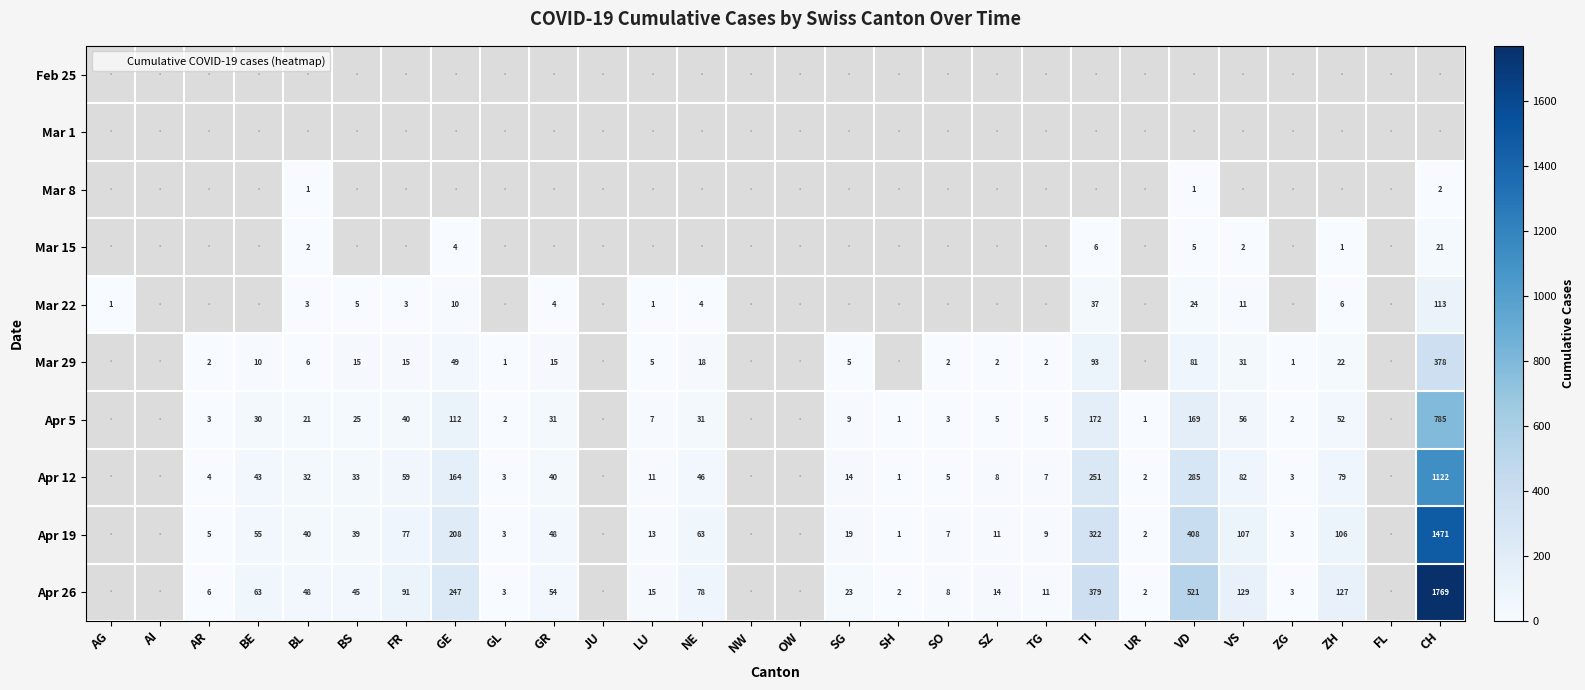

Rank the series at ZG from highest to lowest value.

Apr 12, Apr 19, Apr 26, Apr 5, Feb 25, Mar 1, Mar 8, Mar 15, Mar 22, Mar 29